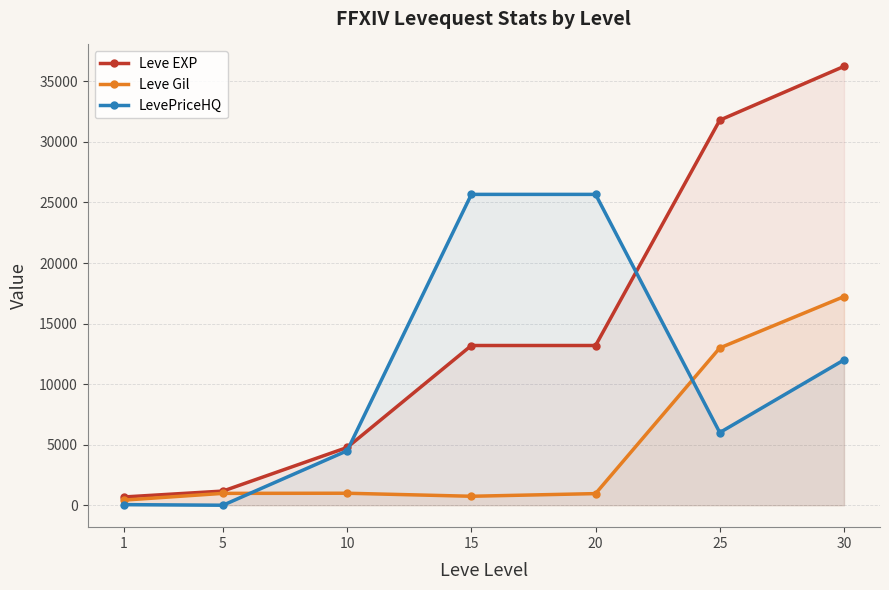

What is the lowest value of the Leve EXP series?

680